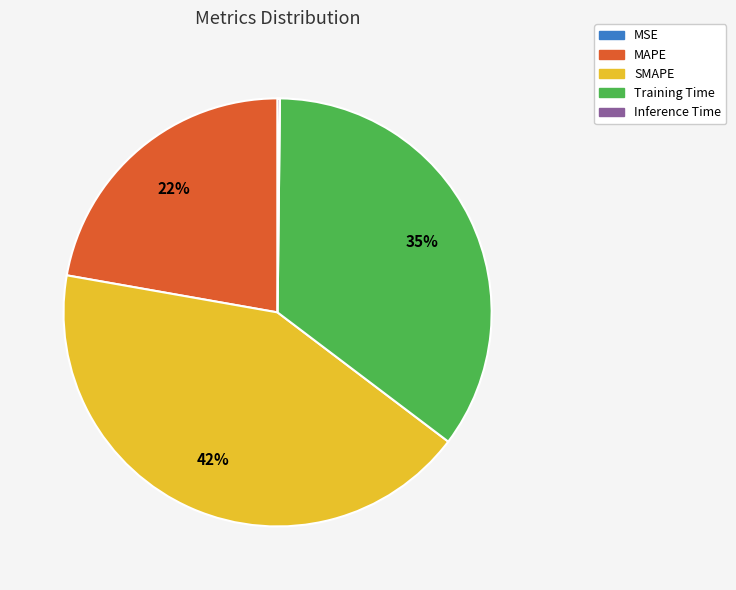

Do MAPE and SMAPE together represent more than half of the pie?

Yes